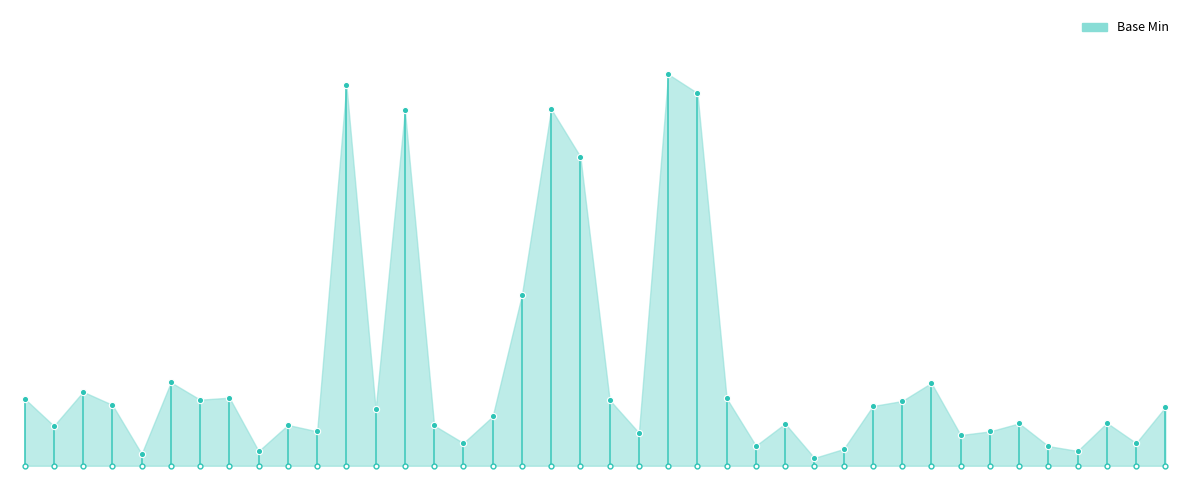

Count the values in the range 0 to 1.

40